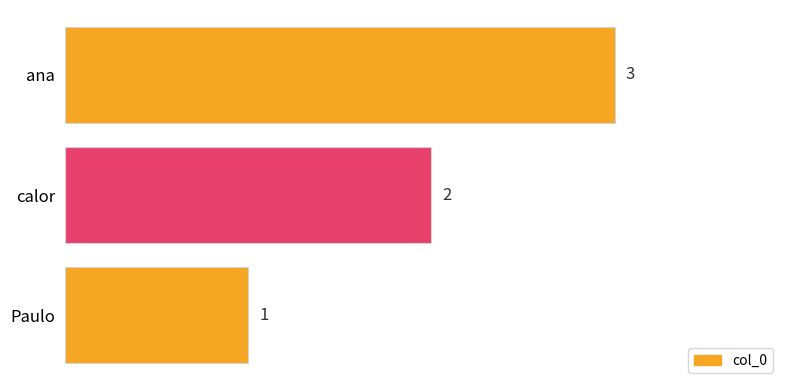

What is the change in value from Paulo to ana?

+2